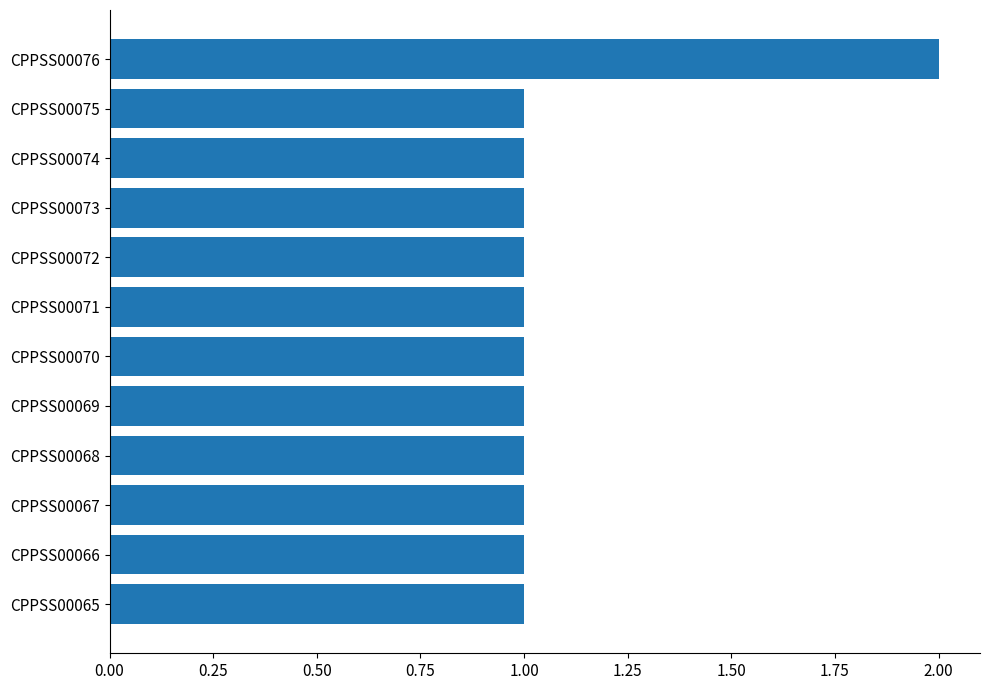

Which label corresponds to the largest value in the chart?

CPPSS00076